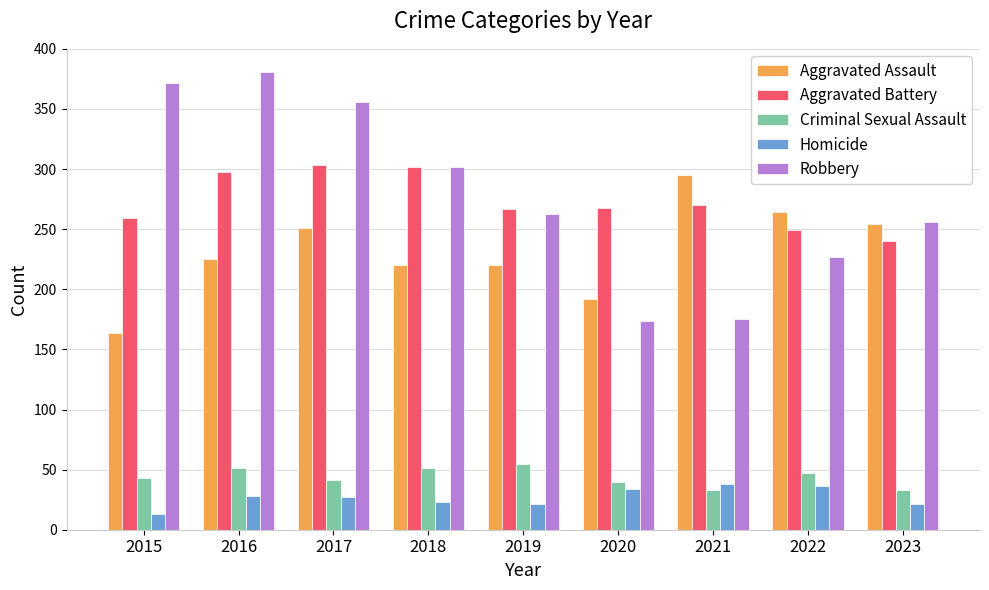

At which category does the chart reach its peak across all series?

2016